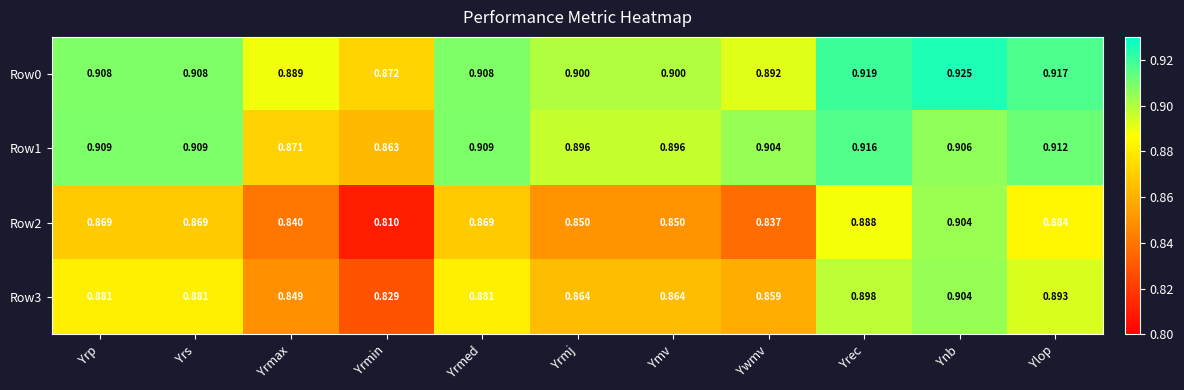

Is the value of Row3 at Ywmv greater than the value of Row2 at Yrmj?

Yes